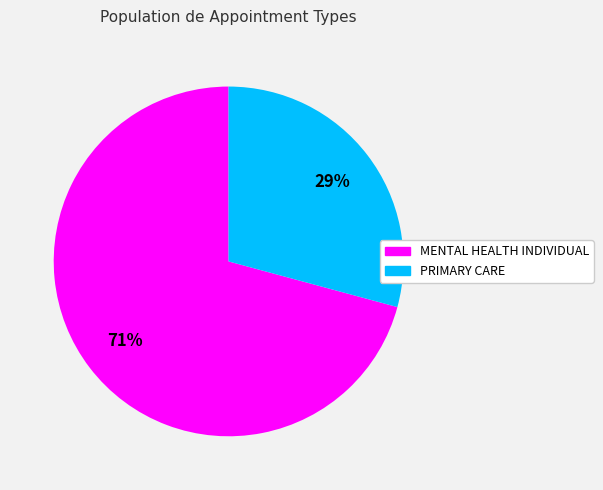

To the nearest percent, what is the difference between the PRIMARY CARE and MENTAL HEALTH INDIVIDUAL slice percentages?

42%